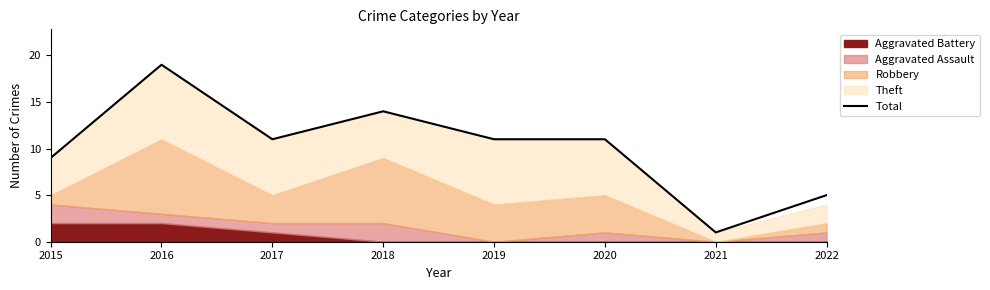

Read the value at 2022.

5